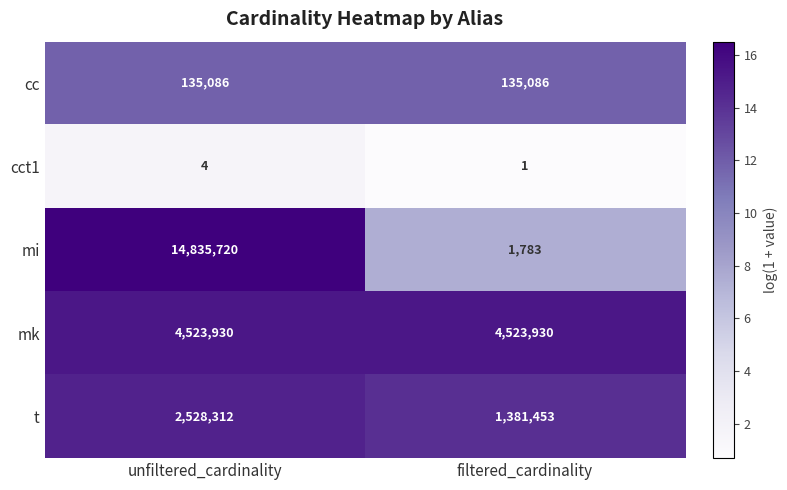

Read the mi value at unfiltered_cardinality, to the nearest 10.

14835720